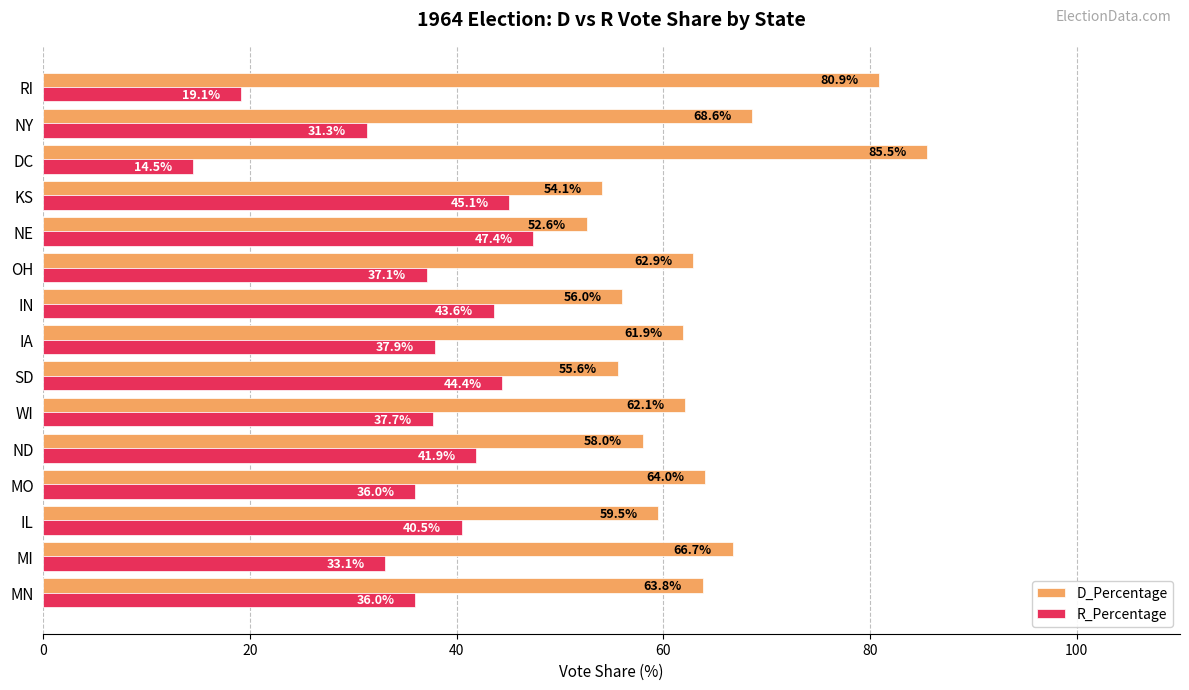

Rank the series by their maximum value, from highest to lowest.

D_Percentage, R_Percentage